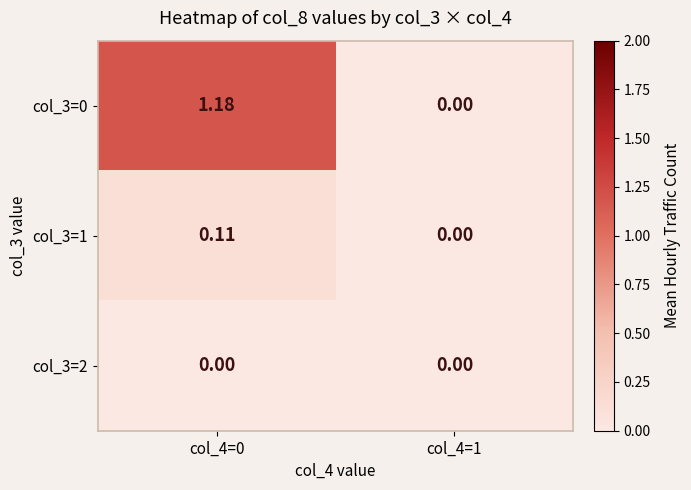

Rank the series by their maximum value, from lowest to highest.

col_3=2, col_3=1, col_3=0